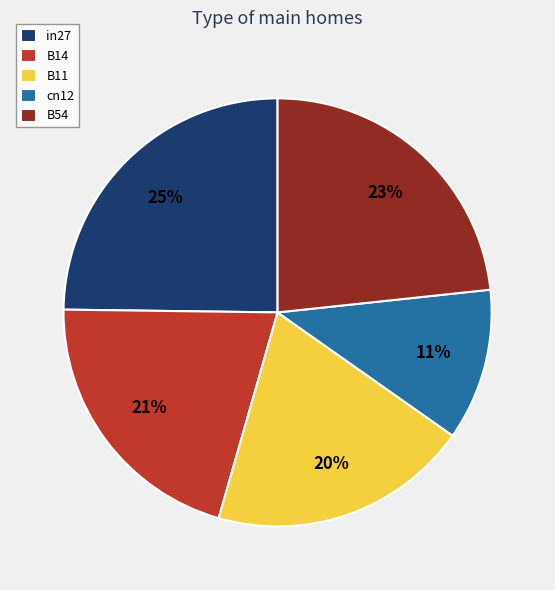

To the nearest percent, what is the average slice percentage?

20%